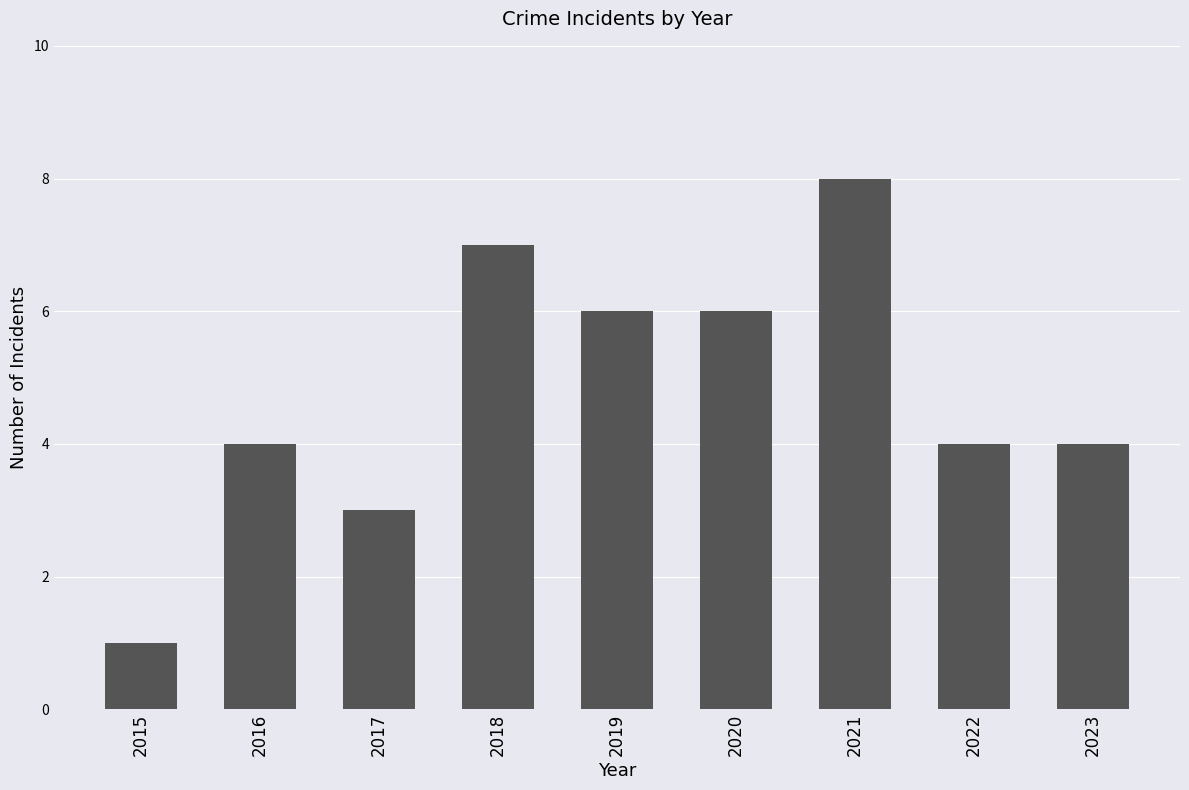

True or false: the data shows 3 at 2020.

False